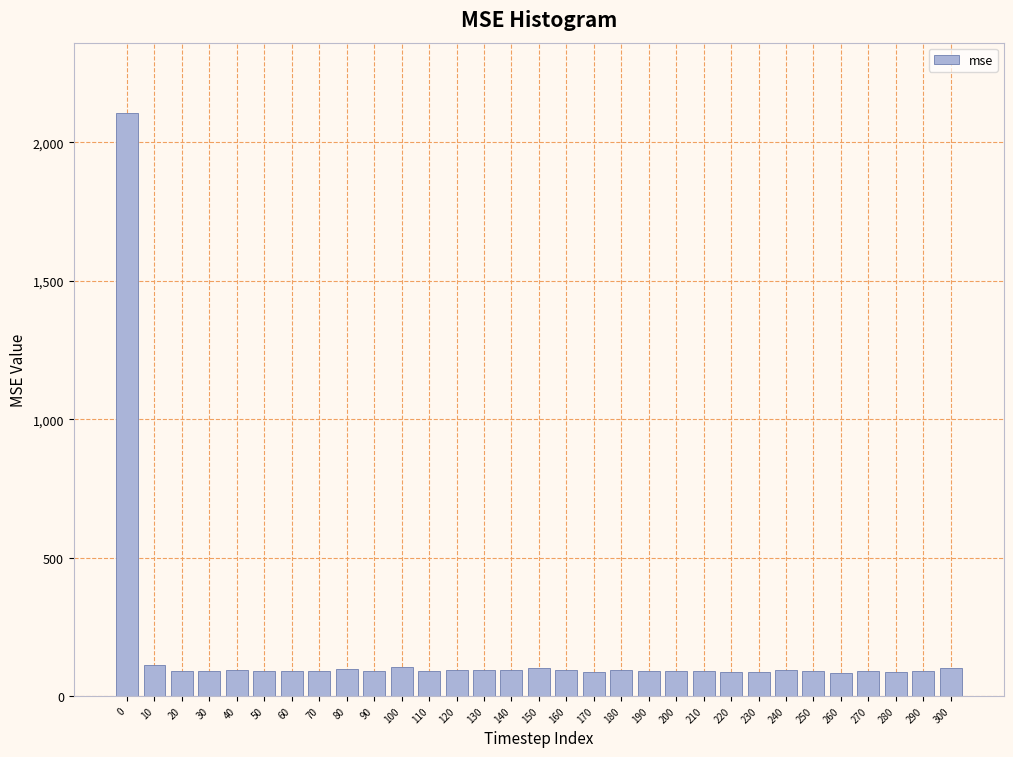

What is the smallest value displayed?

84.8